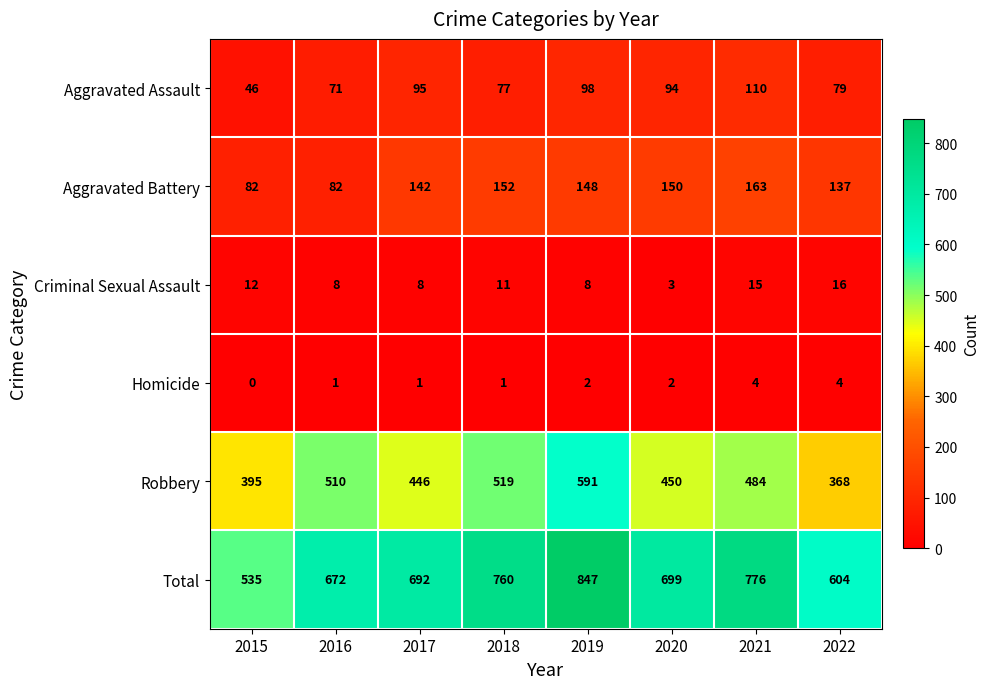

What is the difference between the maximum and minimum values in the Criminal Sexual Assault series?

13